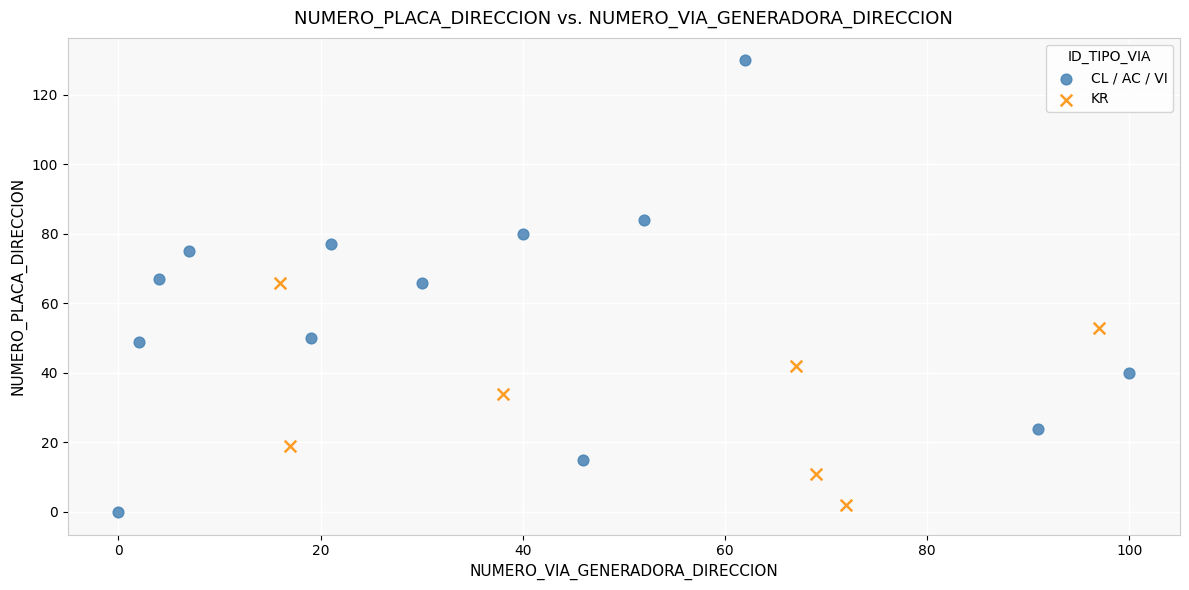

Which series has the largest Y range (max minus min)?

CL / AC / VI